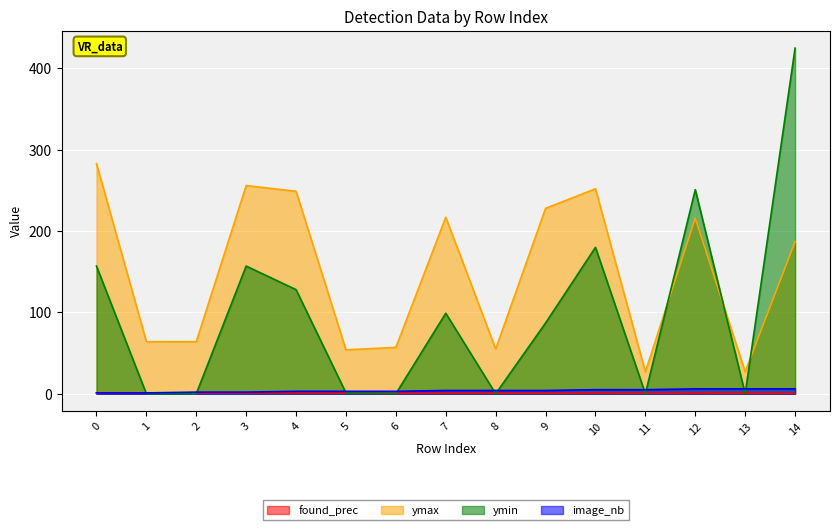

Reading left to right, transcribe all the data shown in this chart.

found_prec: 0.9	0.9	0.9	0.9	0.9	0.8	0.4	0.8	0.8	0.7	0.9	0.6	0.8	0.6	0.5
ymax: 283.0	64.0	64.0	256.0	249.0	54.0	57.0	217.0	55.0	228.0	252.0	27.0	216.0	27.0	187.0
ymin: 157.0	0.0	0.0	157.0	128.0	1.0	0.0	99.0	0.0	87.0	180.0	0.0	251.0	0.0	425.0
image_nb: 1.0	1.0	2.0	2.0	3.0	3.0	3.0	4.0	4.0	4.0	5.0	5.0	6.0	6.0	6.0